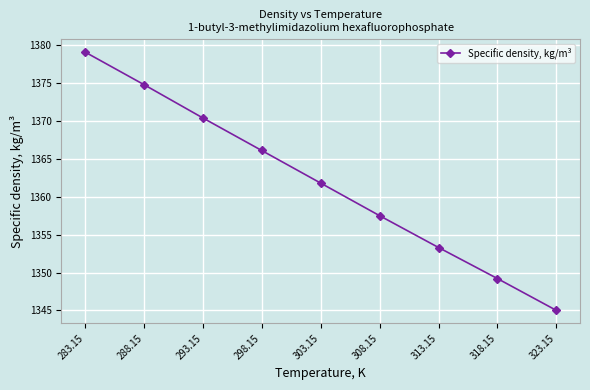

At which category does the chart reach its minimum across all series?

323.15